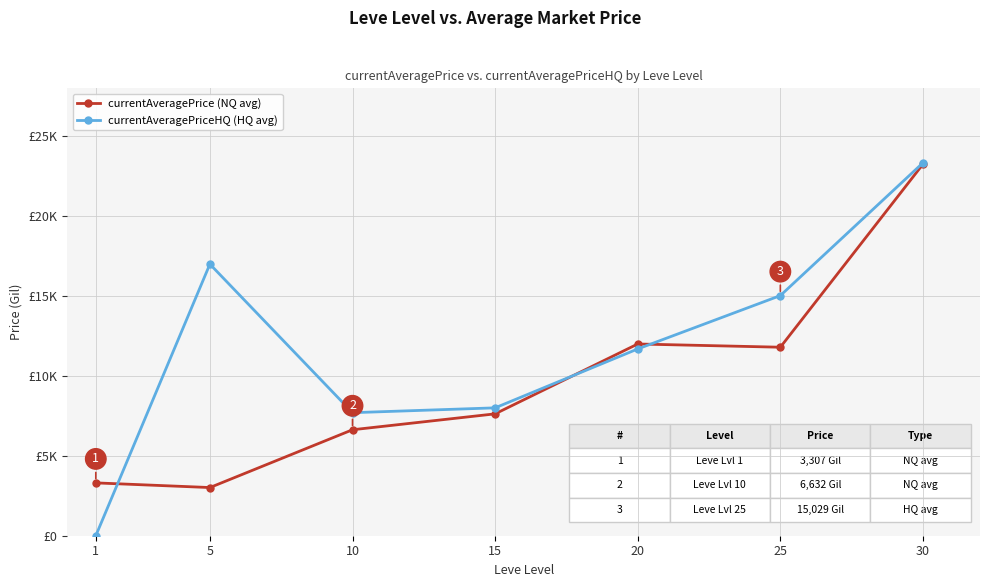

Where is the first local minimum for currentAveragePrice (NQ avg)?

5